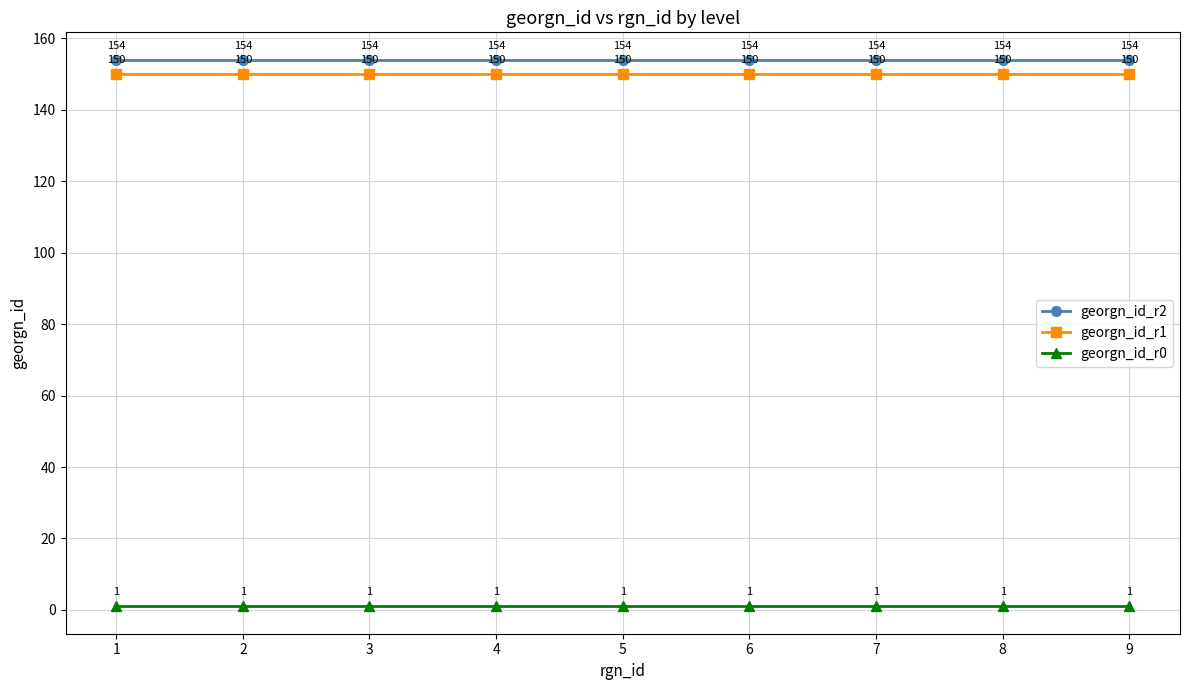

What is the total value across all series at 3?

305